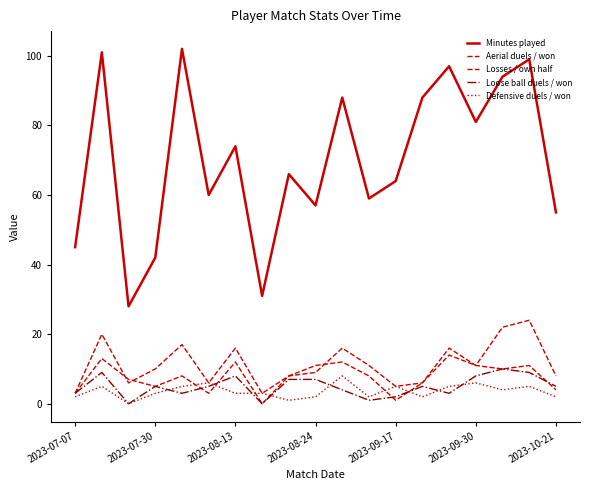

How many lines are shown in the chart?

5